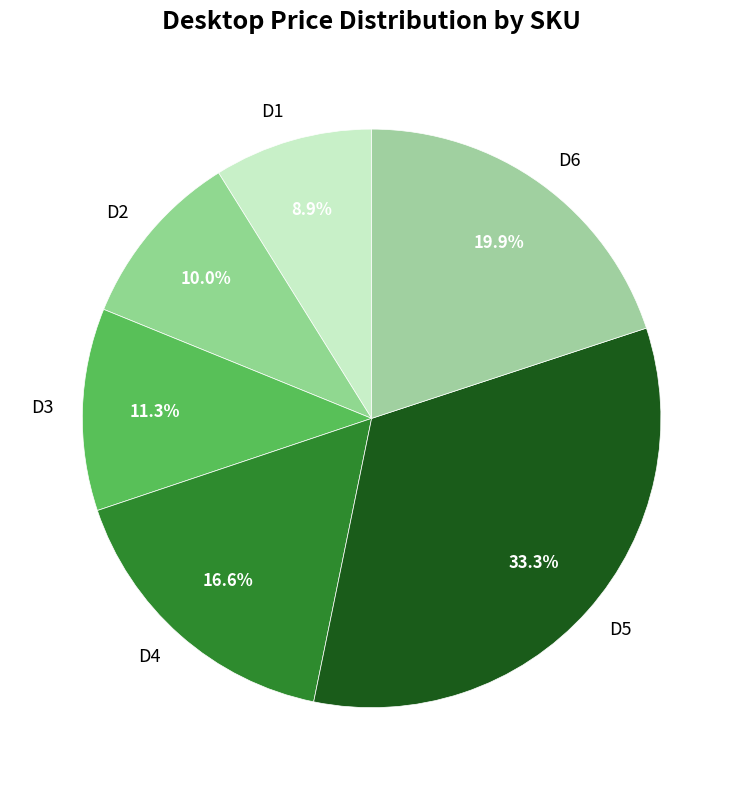

Is there any slice that represents more than half of the pie?

No